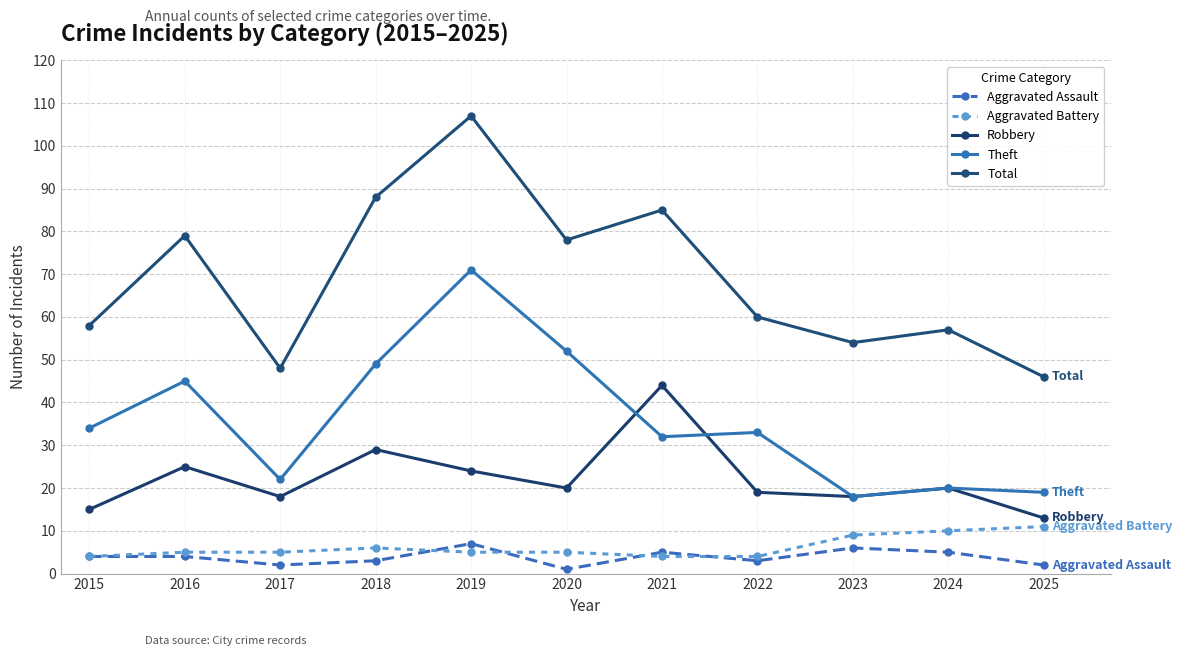

True or false: Theft and Total intersect in this chart.

False